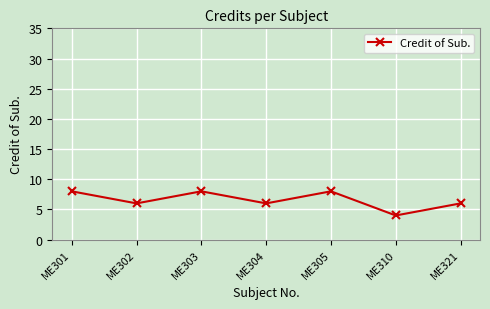

What is the ratio of the value at ME303 to the value at ME304?

1.3